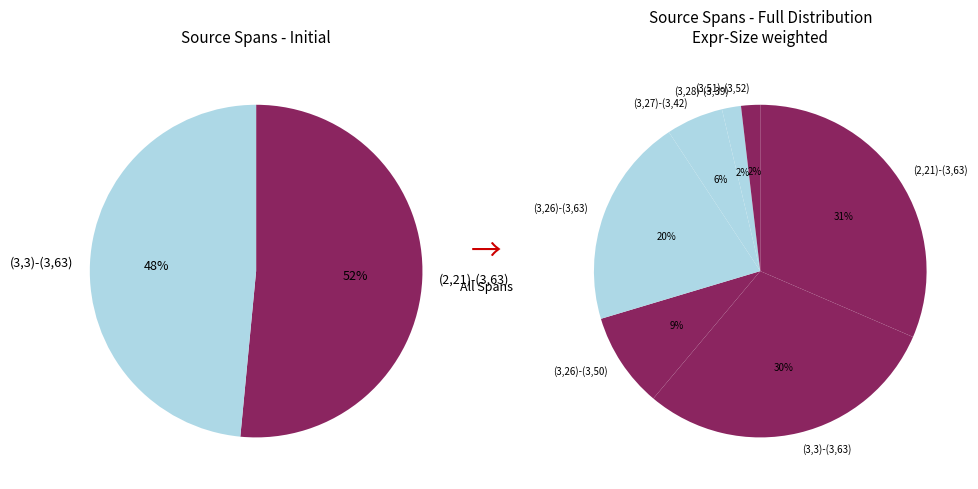

To the nearest percent, what is the difference between the largest and smallest slice percentages?

30%